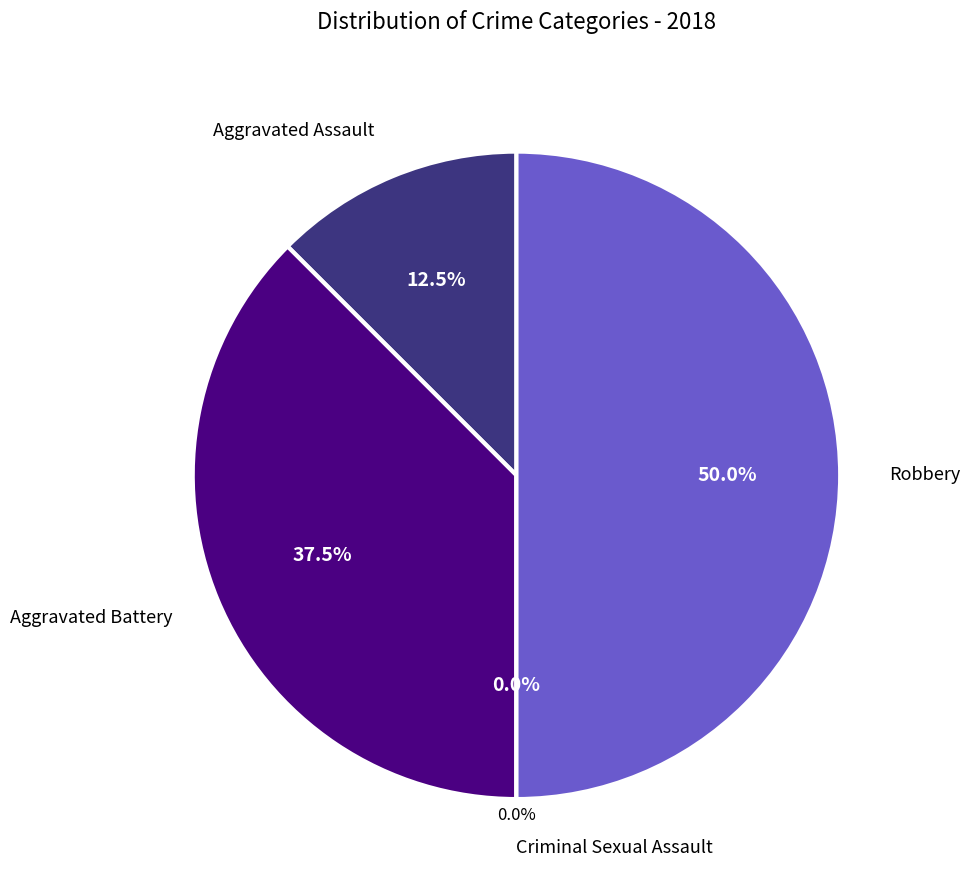

The Aggravated Assault slice represents 12% of the pie. True or false?

True